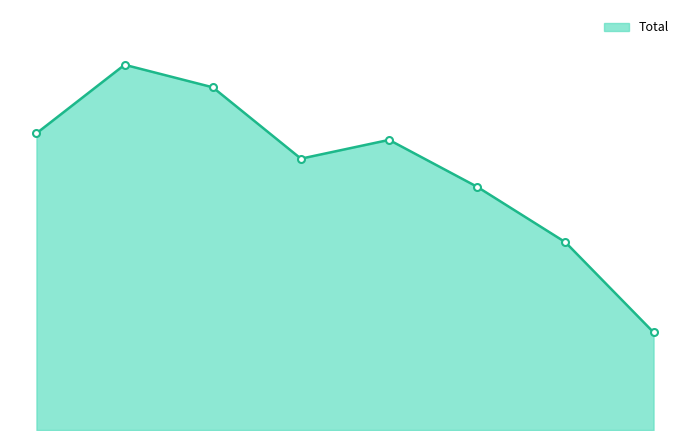

How many data points are above 309?

3